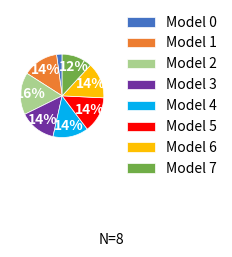

Which has a higher value, Model 6 or Model 7?

Model 6